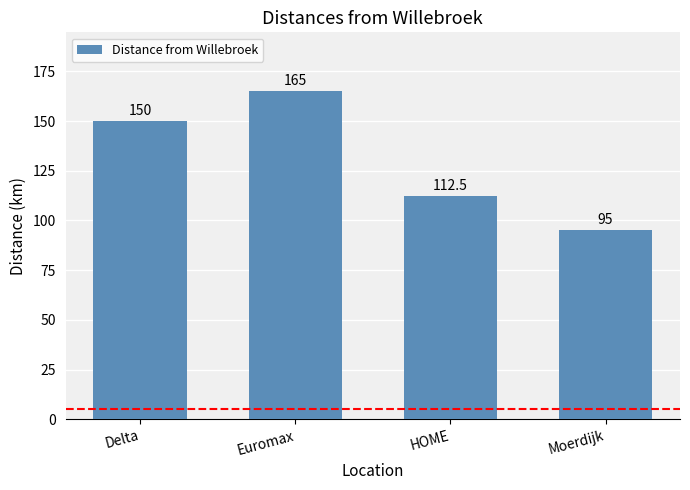

What position from the right is Euromax?

3